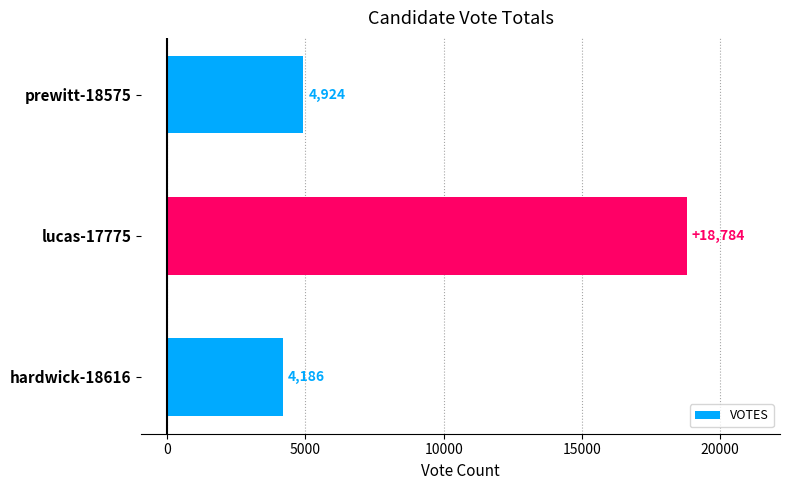

What is the difference between the maximum and minimum values?

14598